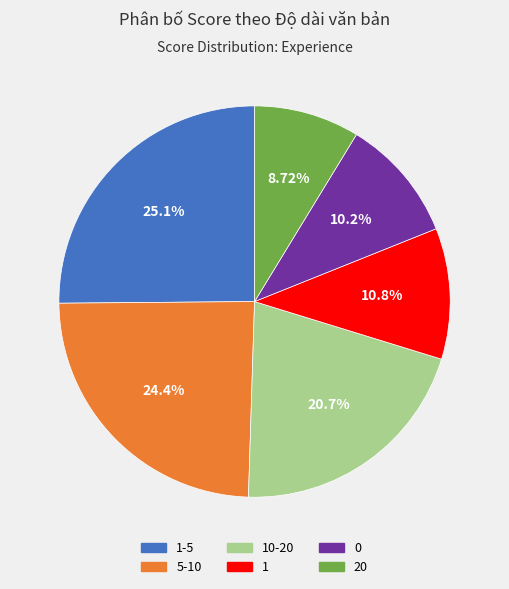

To the nearest percent, what percentage of the pie is 5-10?

24%